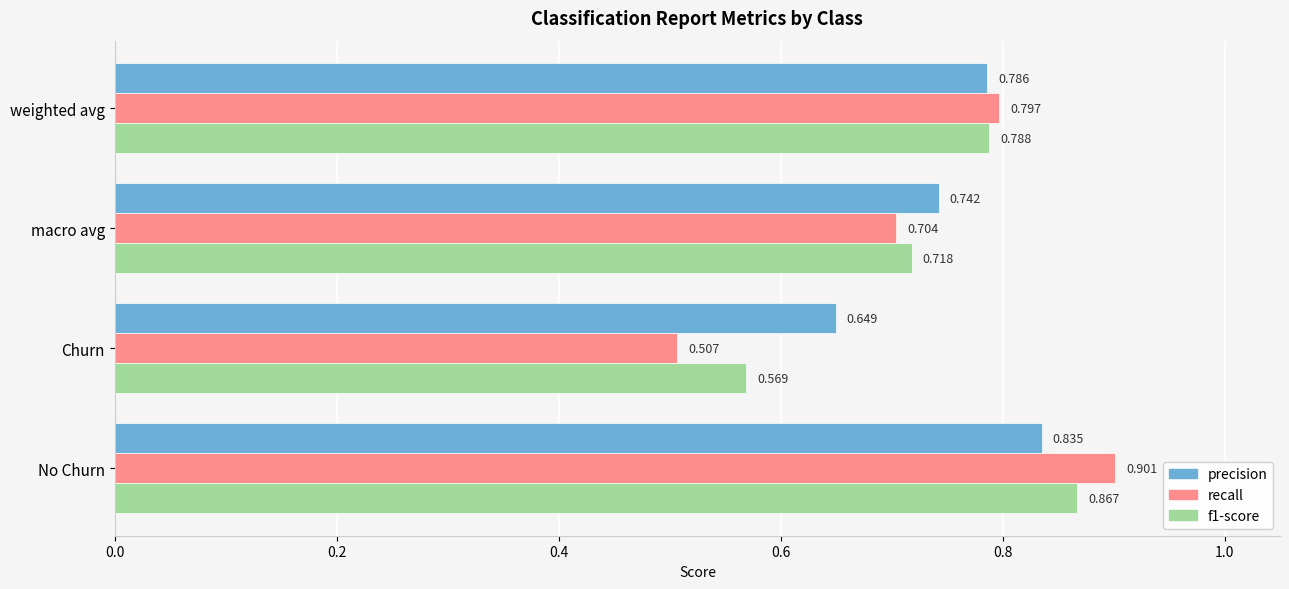

Between No Churn and macro avg, which series saw the biggest shift?

recall